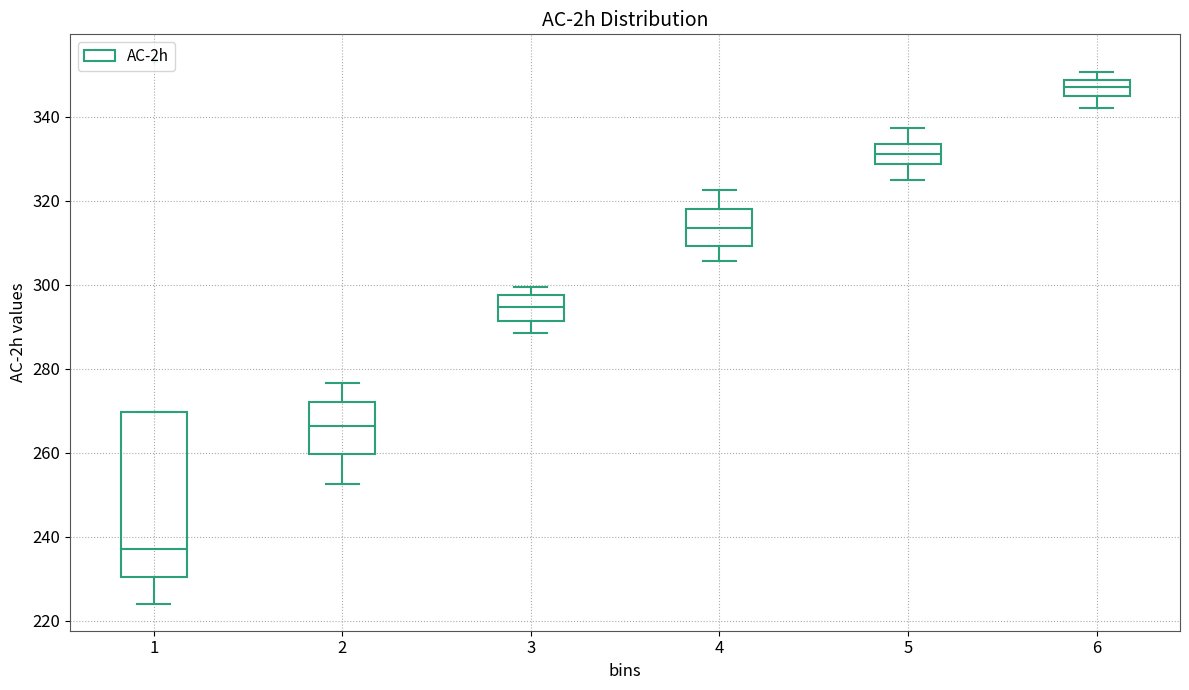

Where does the median line of the box at x = 5 sit on the y-axis? The values are not printed on the chart, so give them approximately, as read against the axis.

332